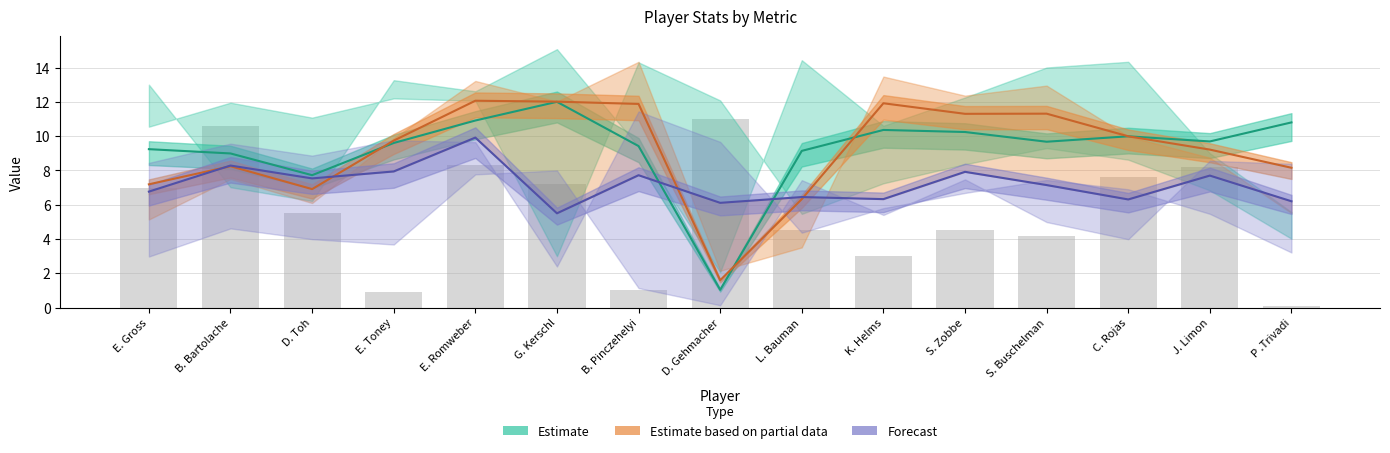

How many series are shown in this chart?

3